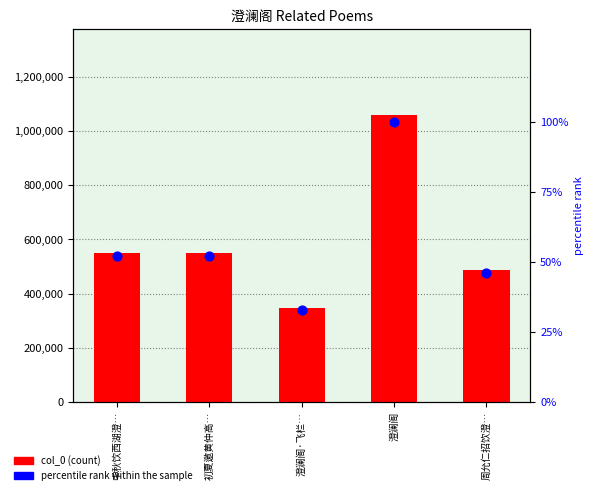

At which category is the sum across all series the highest?

澄澜阁